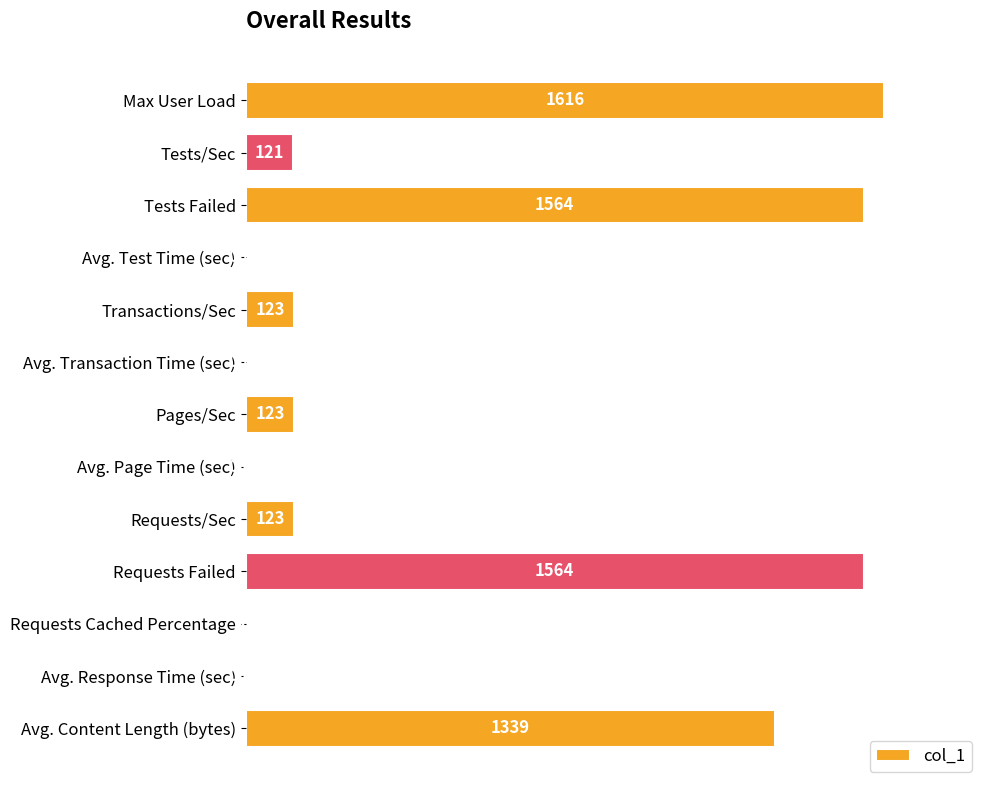

Which label corresponds to the largest value in the chart?

Max User Load